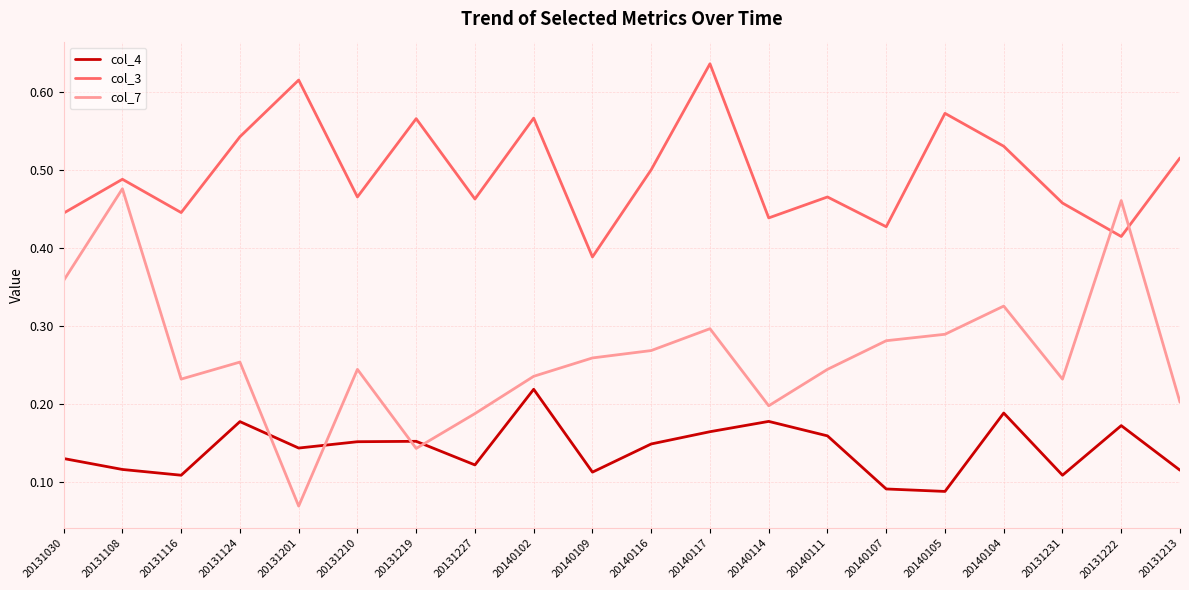

Which series has the widest spread of values?

col_7